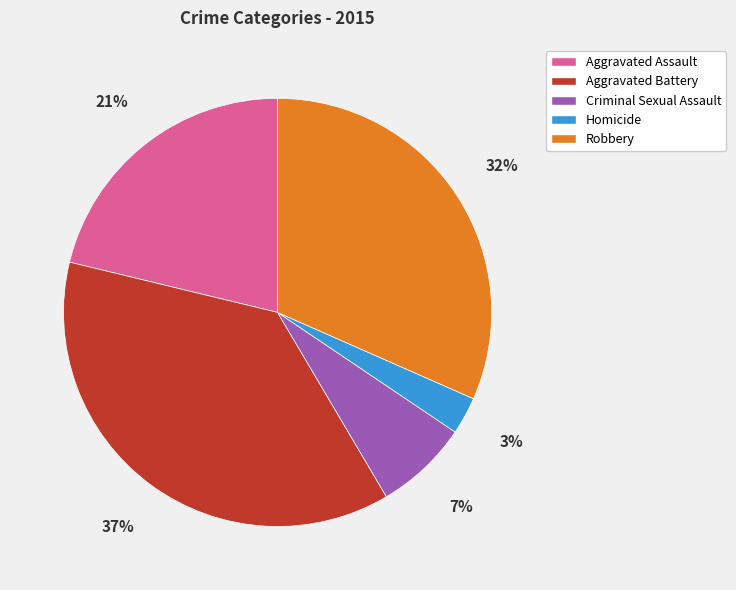

To the nearest percent, what is the combined percentage of Robbery and Criminal Sexual Assault?

39%